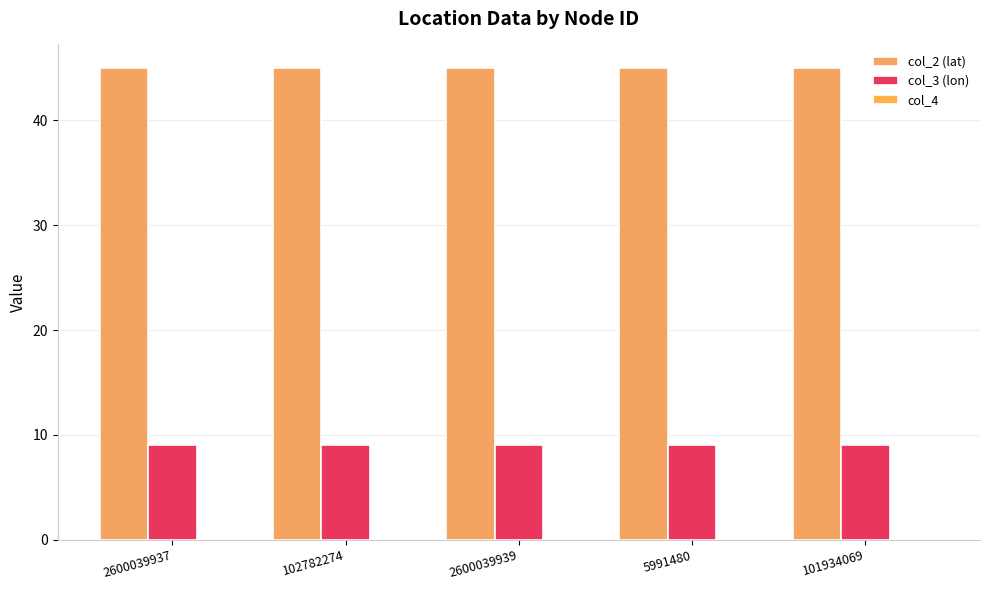

Does the chart contain stacked bars?

No